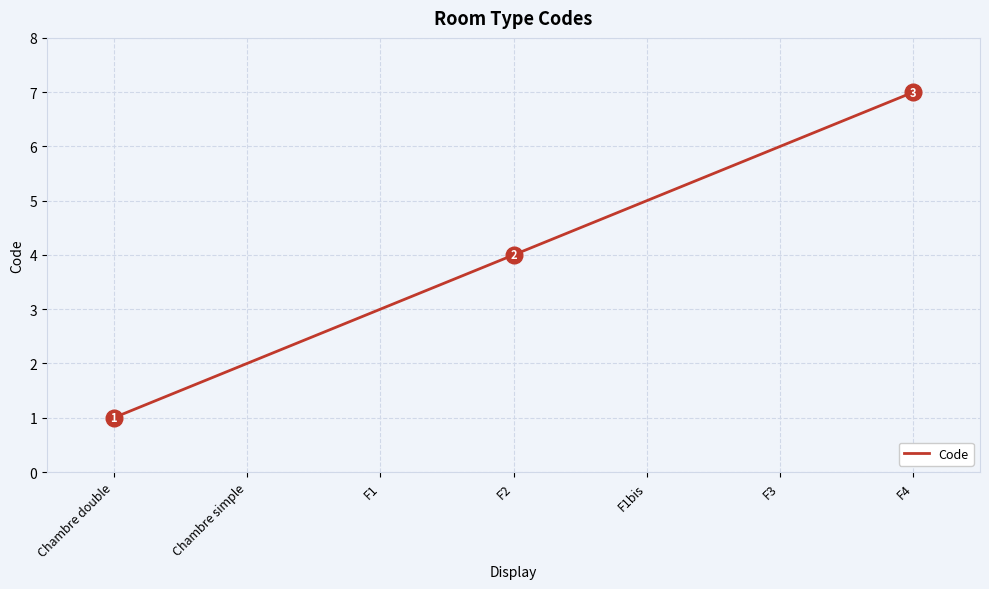

Which has a higher value, F3 or Chambre double?

F3